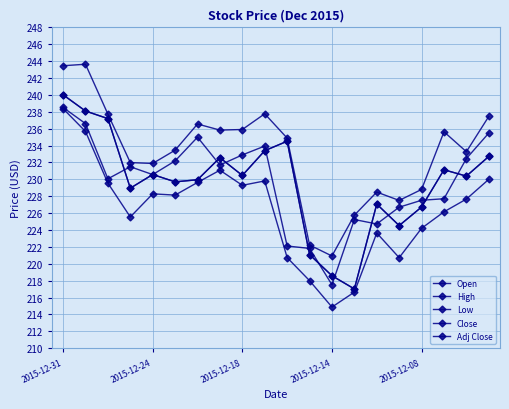

Is this an area chart (filled region under the line)?

No